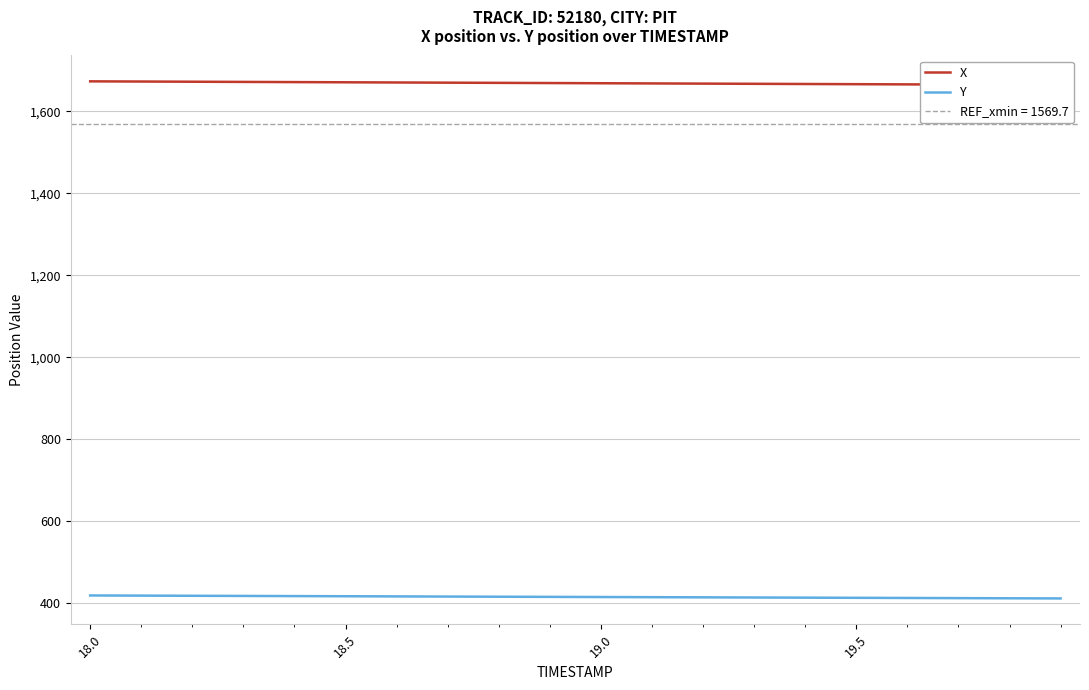

Count the number of categories in the chart.

20